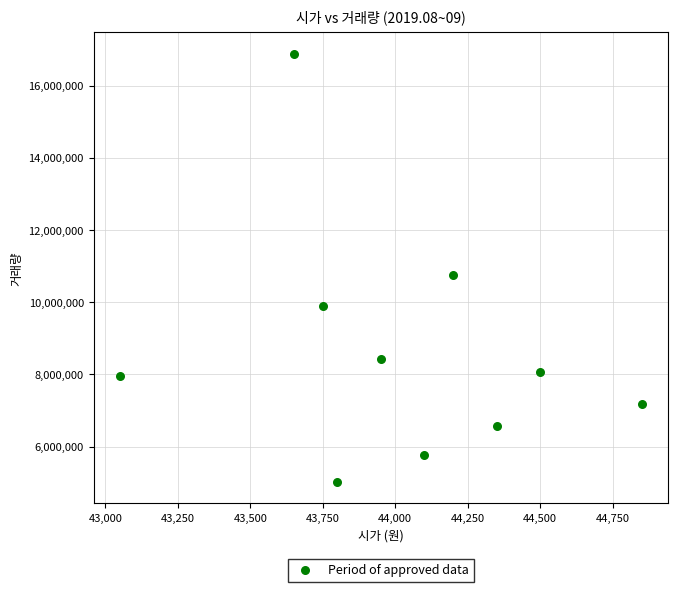

What Y value in the scatter plot is closest to 10950656?

10768862